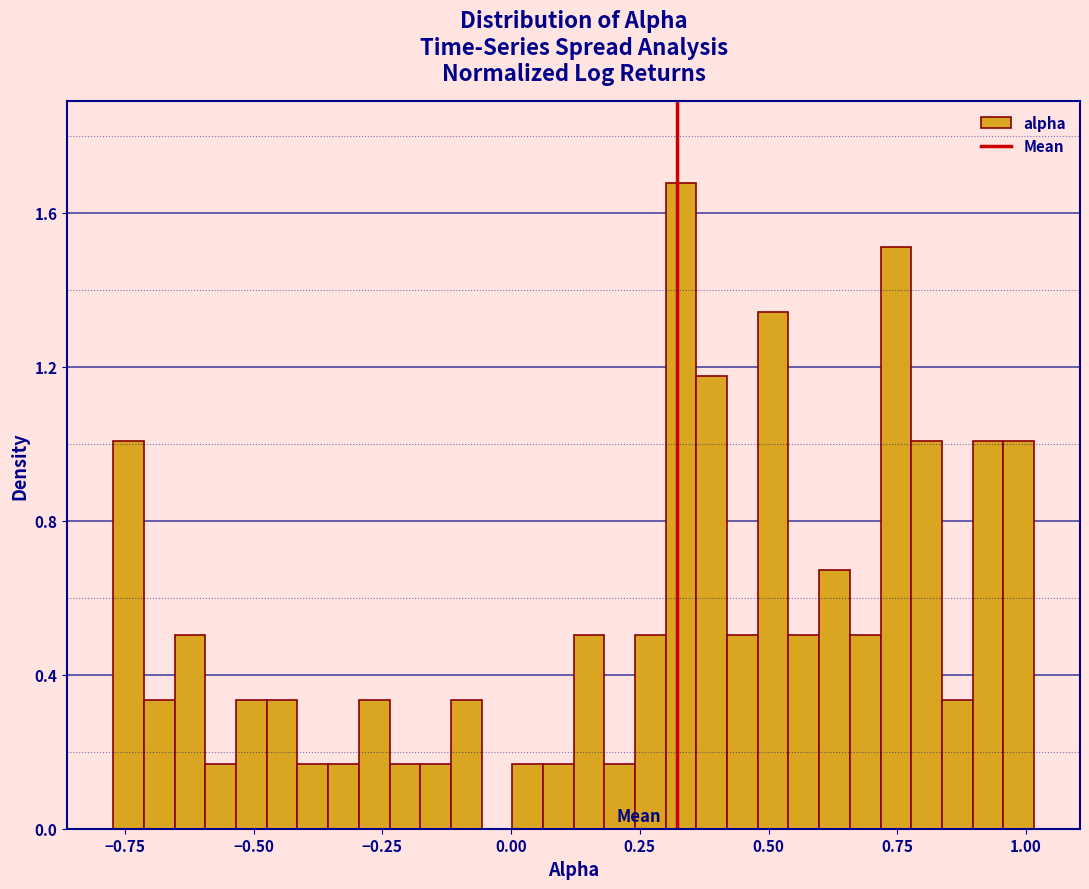

Read against the x-axis, roughly where is the centre of the tallest bar?

0.35